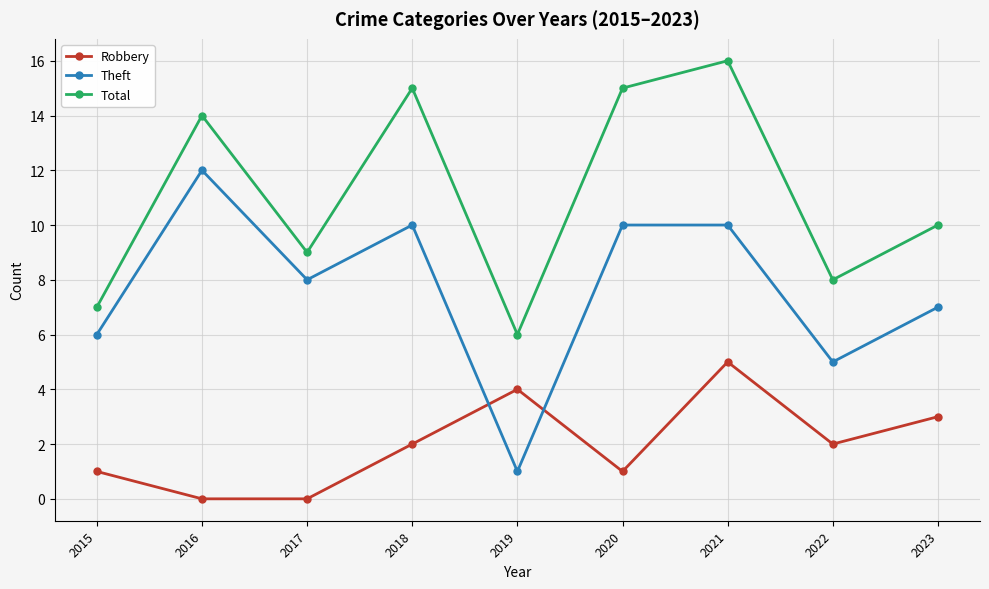

True or false: Robbery and Total intersect in this chart.

False